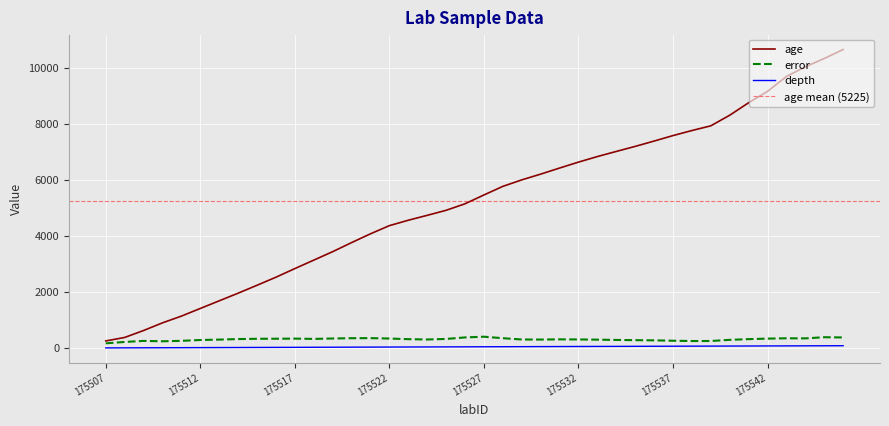

What is the minimum value for depth?

1.0